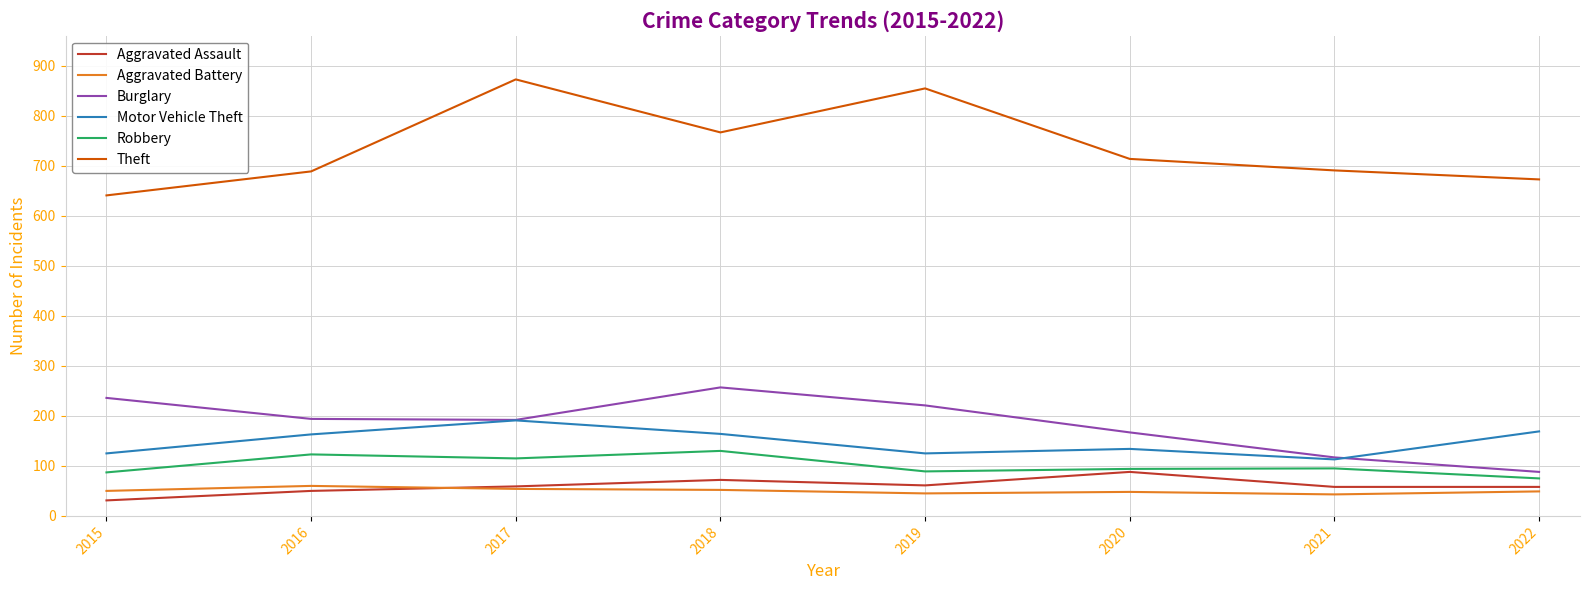

Is it true that Motor Vehicle Theft equals 113 at 2022?

False